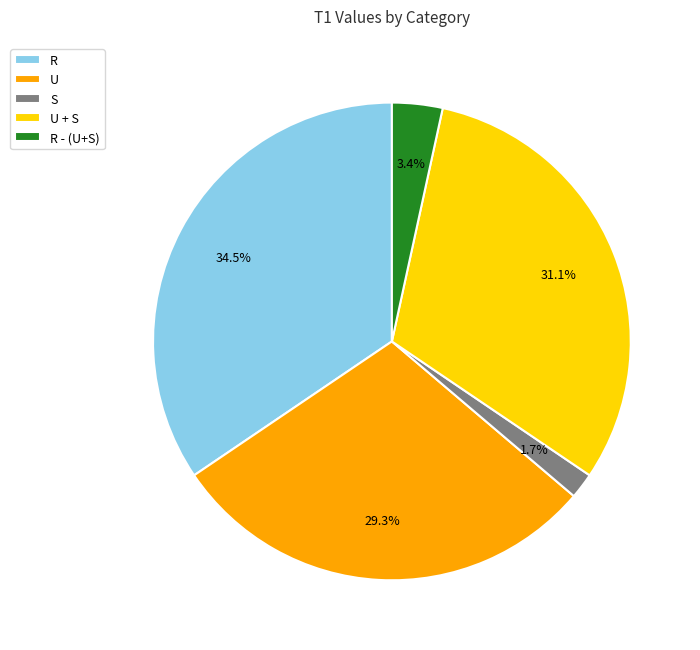

What is the largest slice in the pie chart?

R